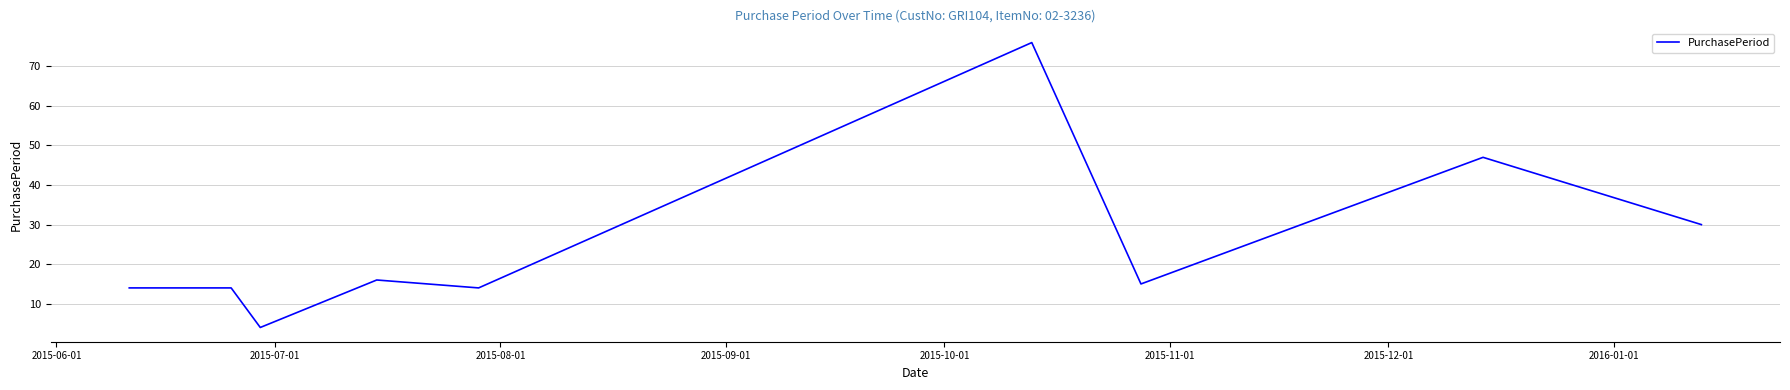

What is the minimum value shown in the chart?

4